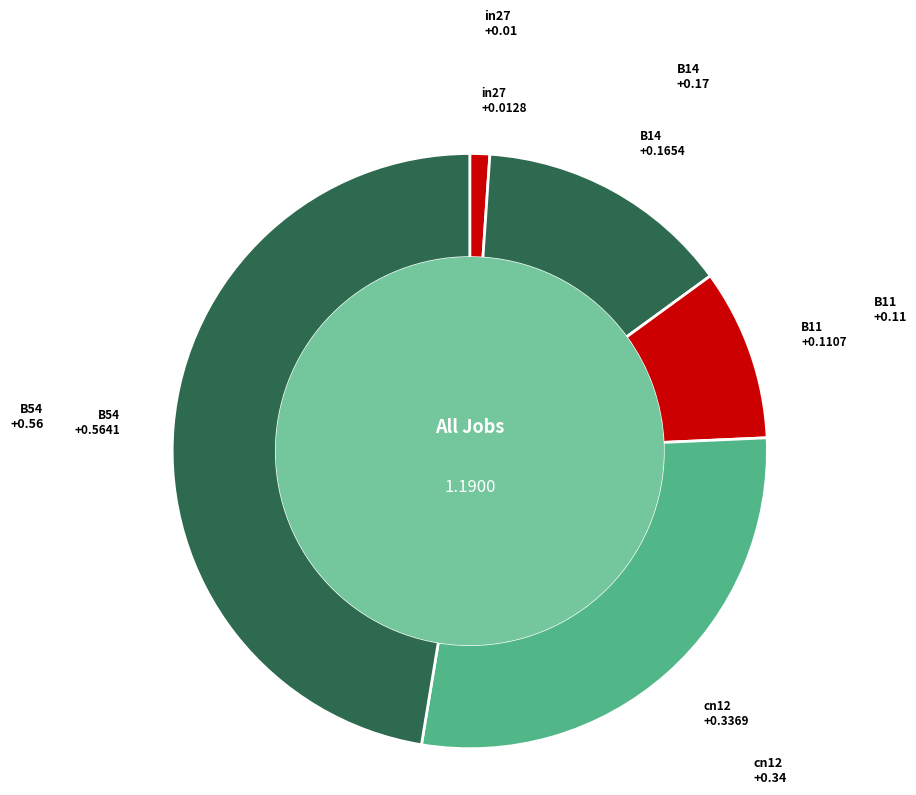

How many segments does this pie chart have?

5